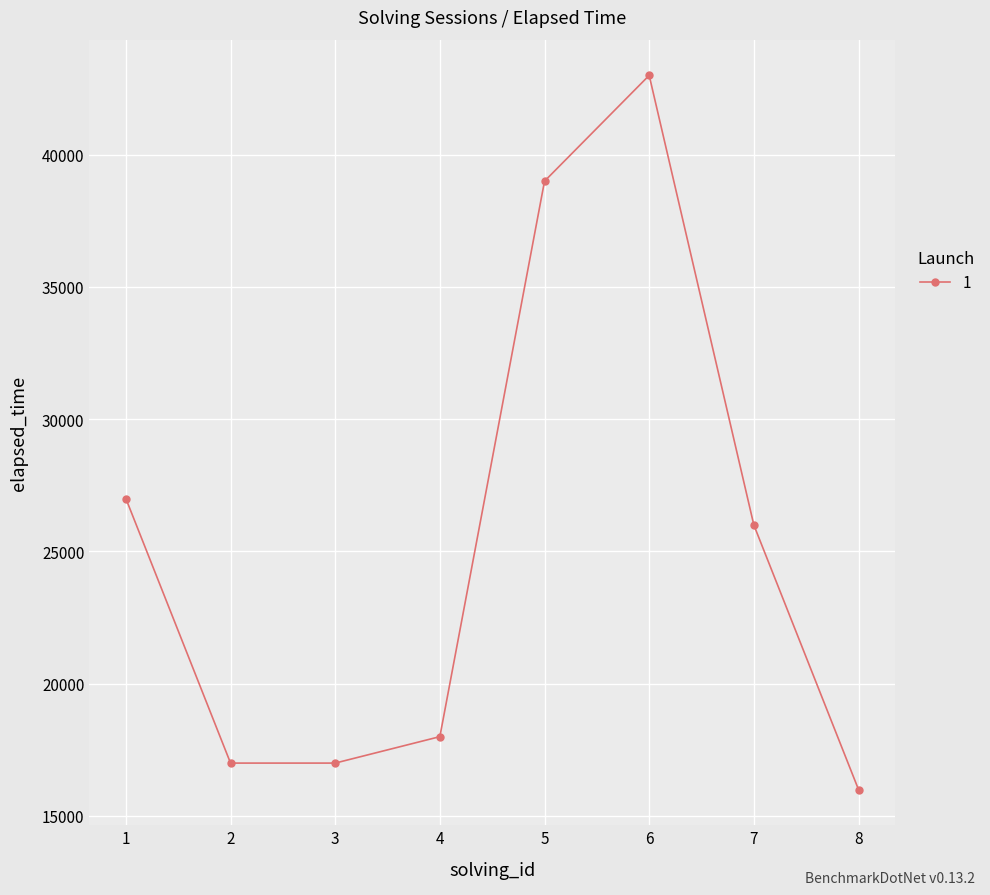

Which has a higher value, 5 or 3?

5